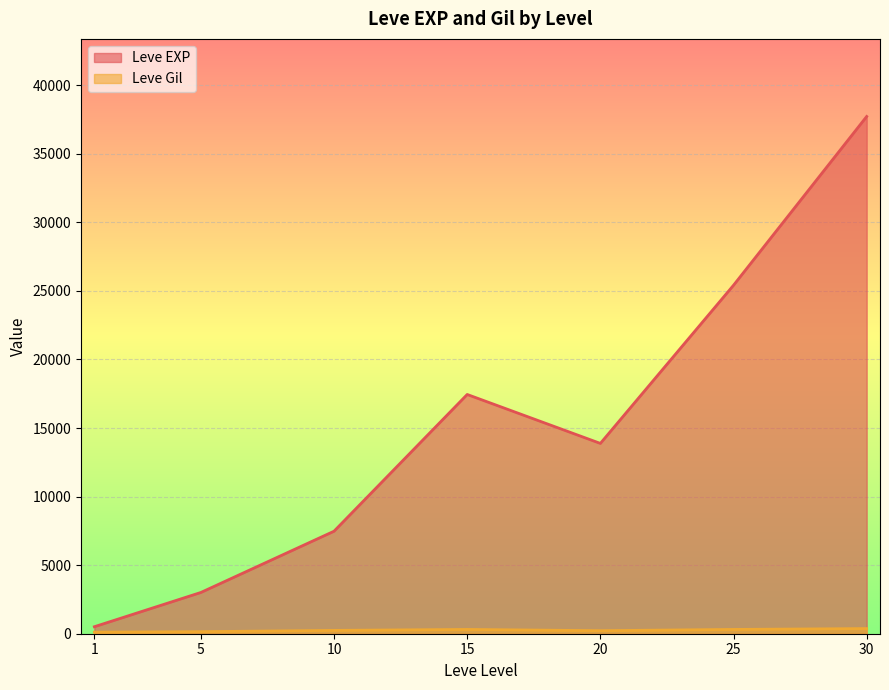

What is the difference between the maximum and minimum values in the Leve EXP series?

37204.8